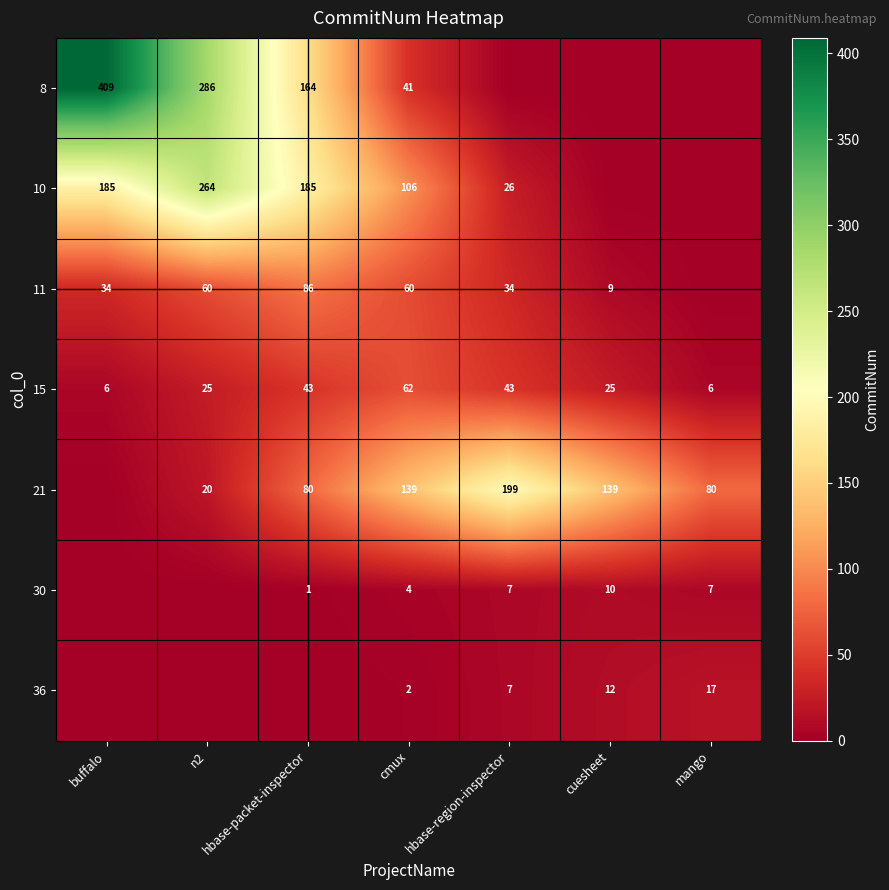

True or false: 10 has a value of 264 at n2.

True